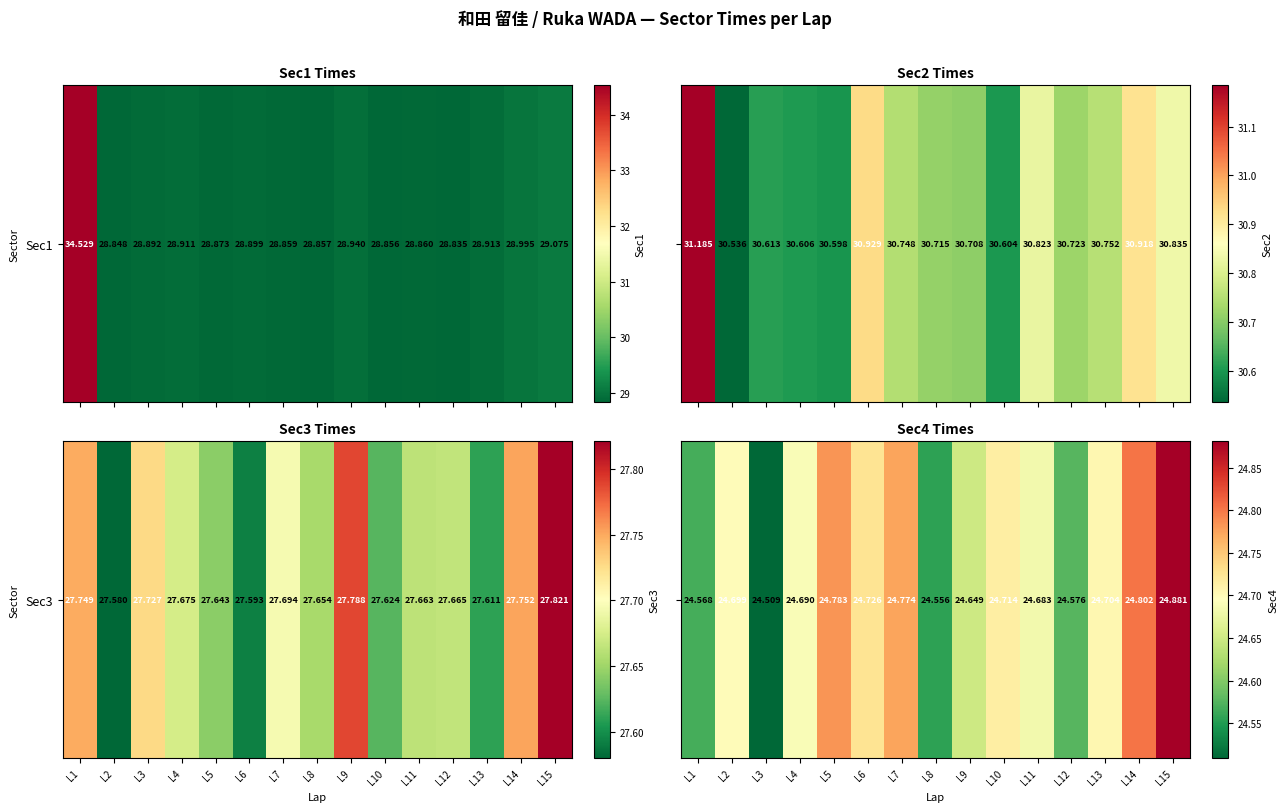

Count the values in the range 24 to 25.

15